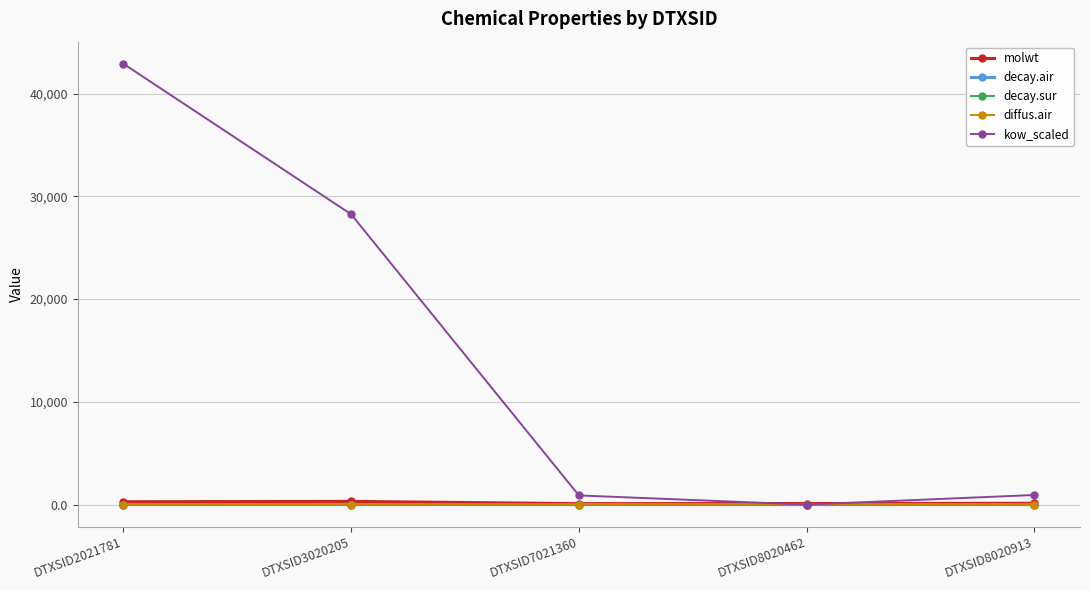

The decay.air series shows 1.7 at DTXSID8020462. True or false?

True